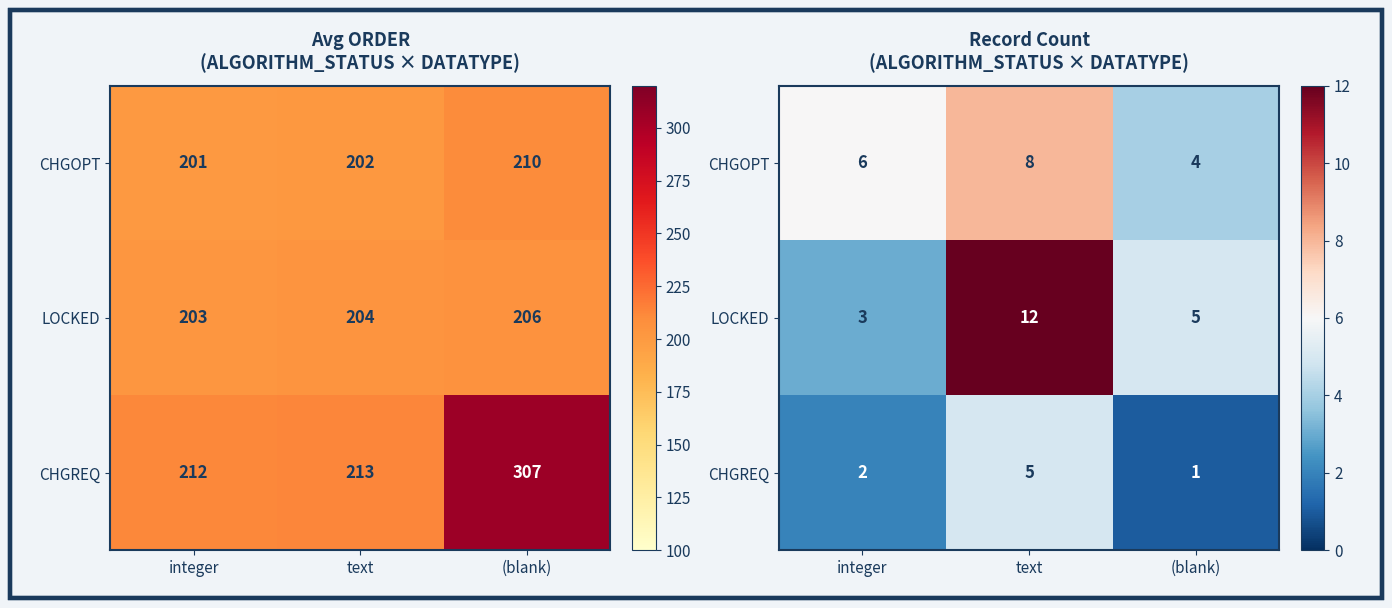

What is the smallest value displayed?

1